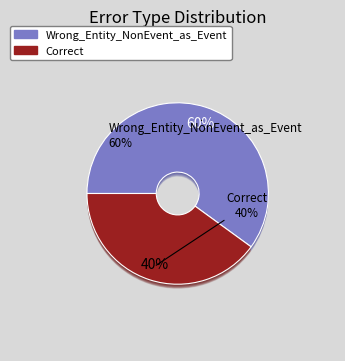

To the nearest percent, what is the combined percentage of Wrong_Entity_NonEvent_as_Event and Correct?

100%